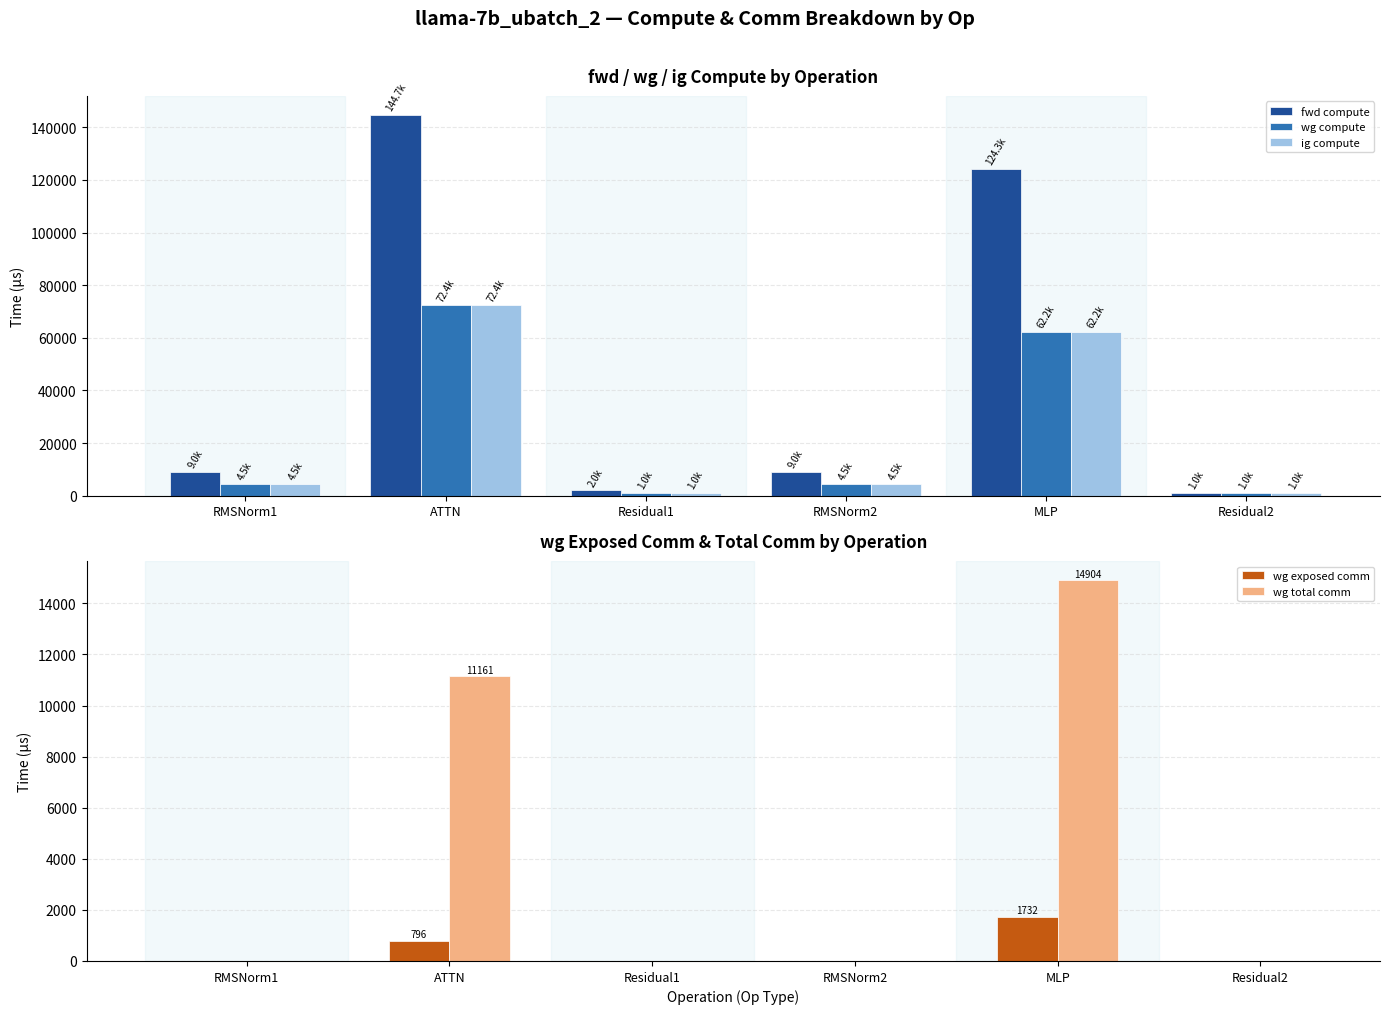

What is the difference between the highest and lowest values at ATTN?

143907.0